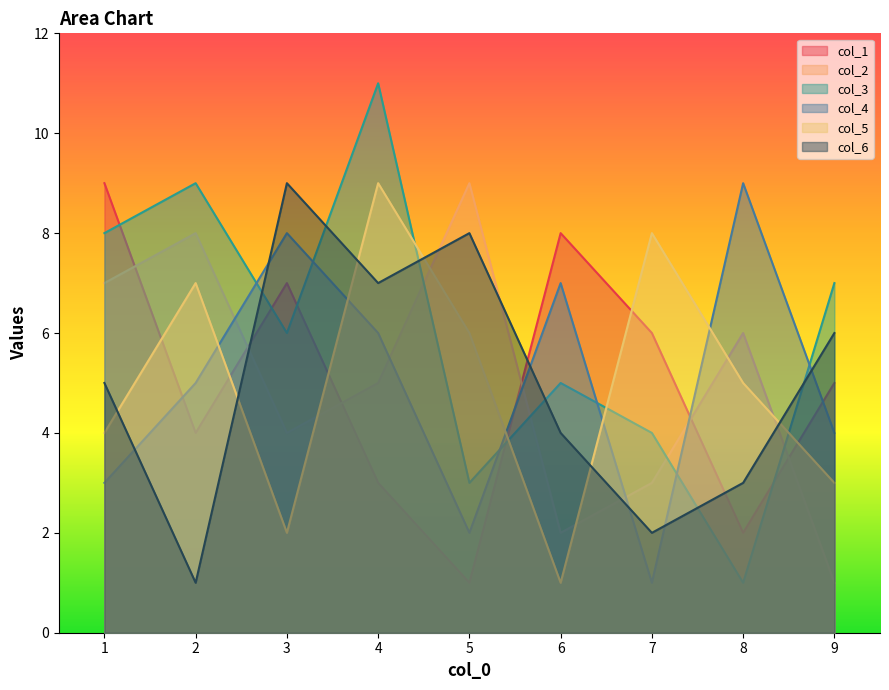

True or false: col_3 has a value of 5 at 6.

True